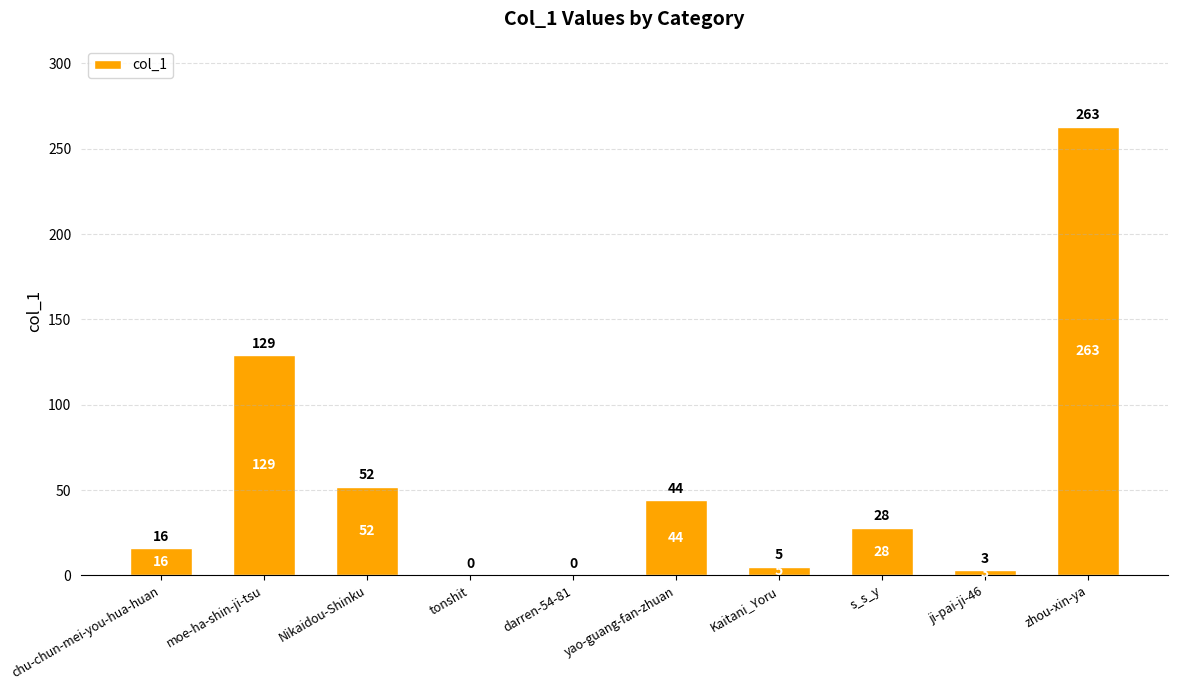

How many data points does each series have?

10